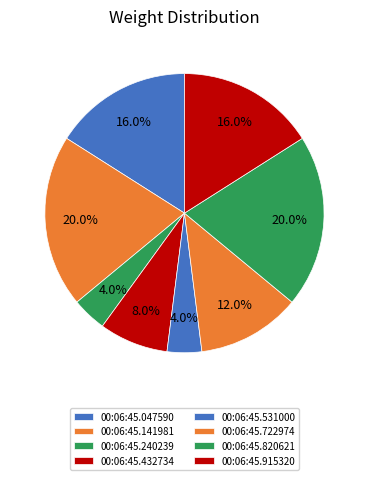

How much of the chart is everything except 00:06:45.141981?

80.0%